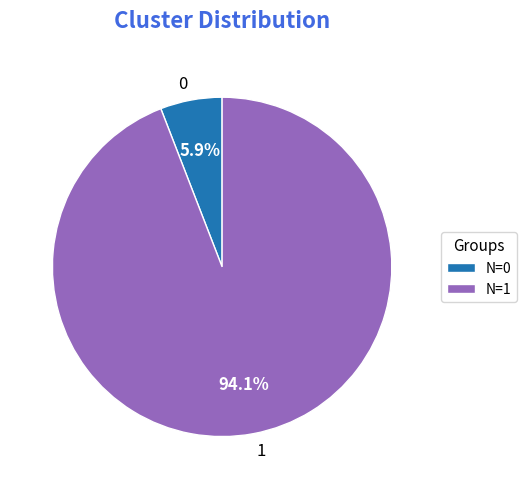

Which has a higher value, 1 or 0?

1